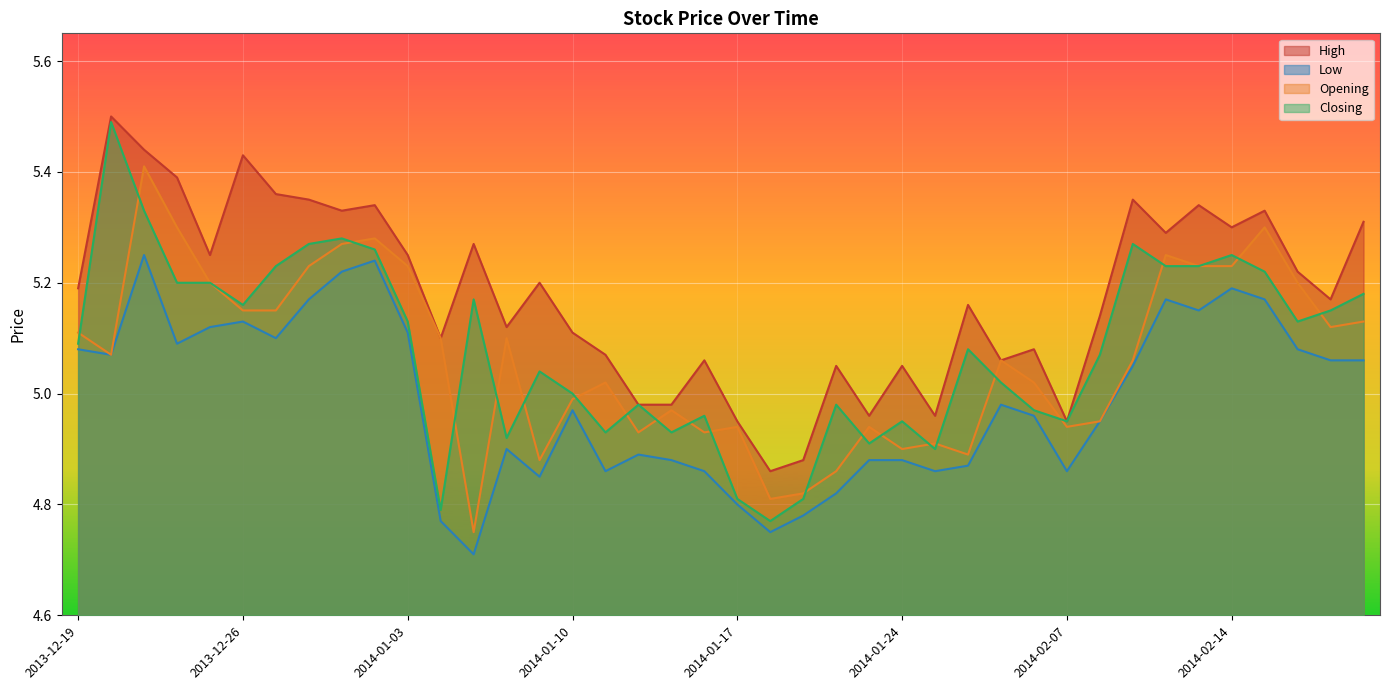

How many categories are shown in the chart?

40